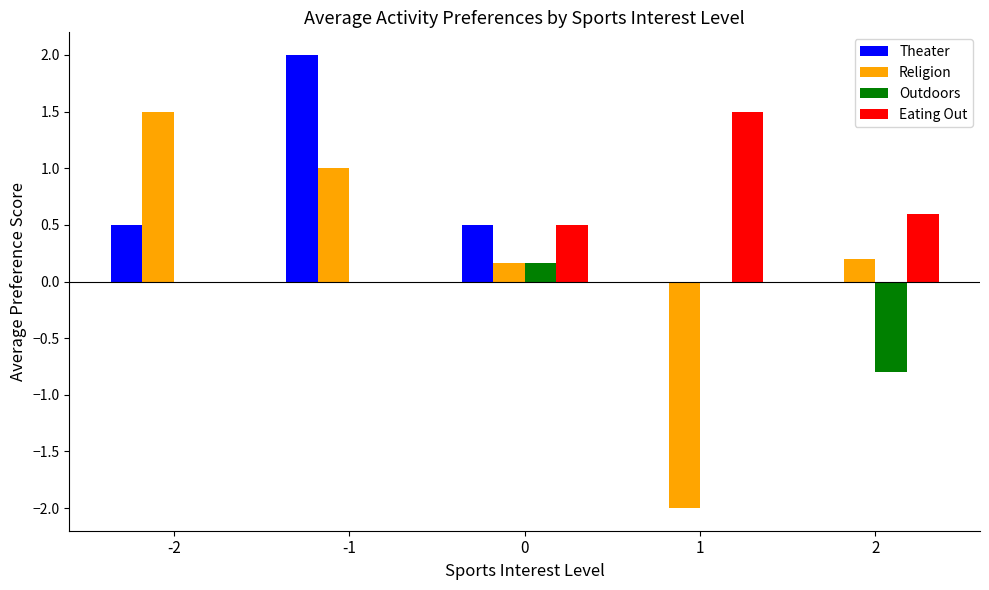

Is the value of Religion at 1 greater than the value of Eating Out at 2?

No